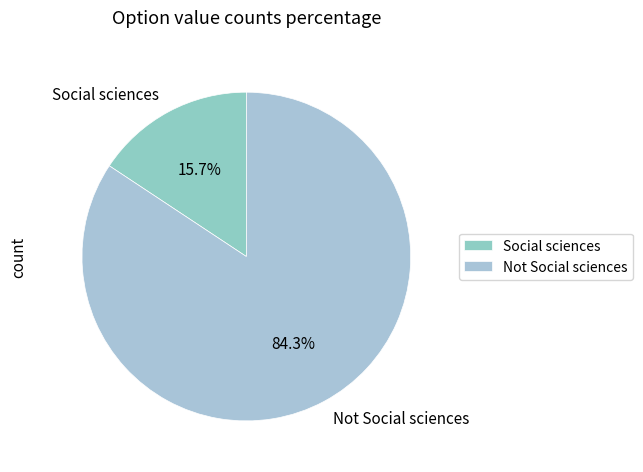

Rank the categories by value from highest to lowest.

Not Social sciences, Social sciences